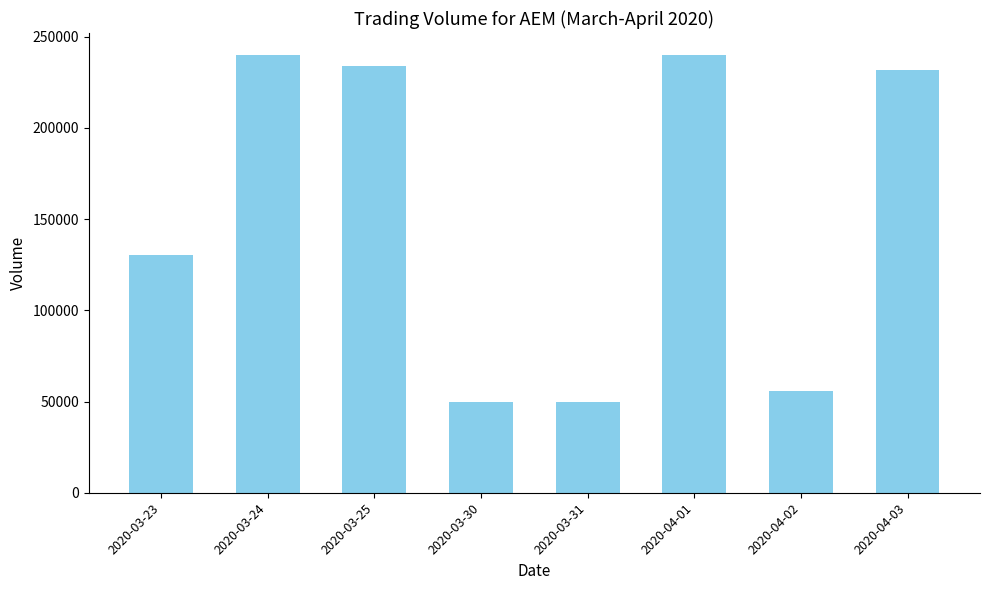

What is the label of the 7th bar from the right?

2020-03-24